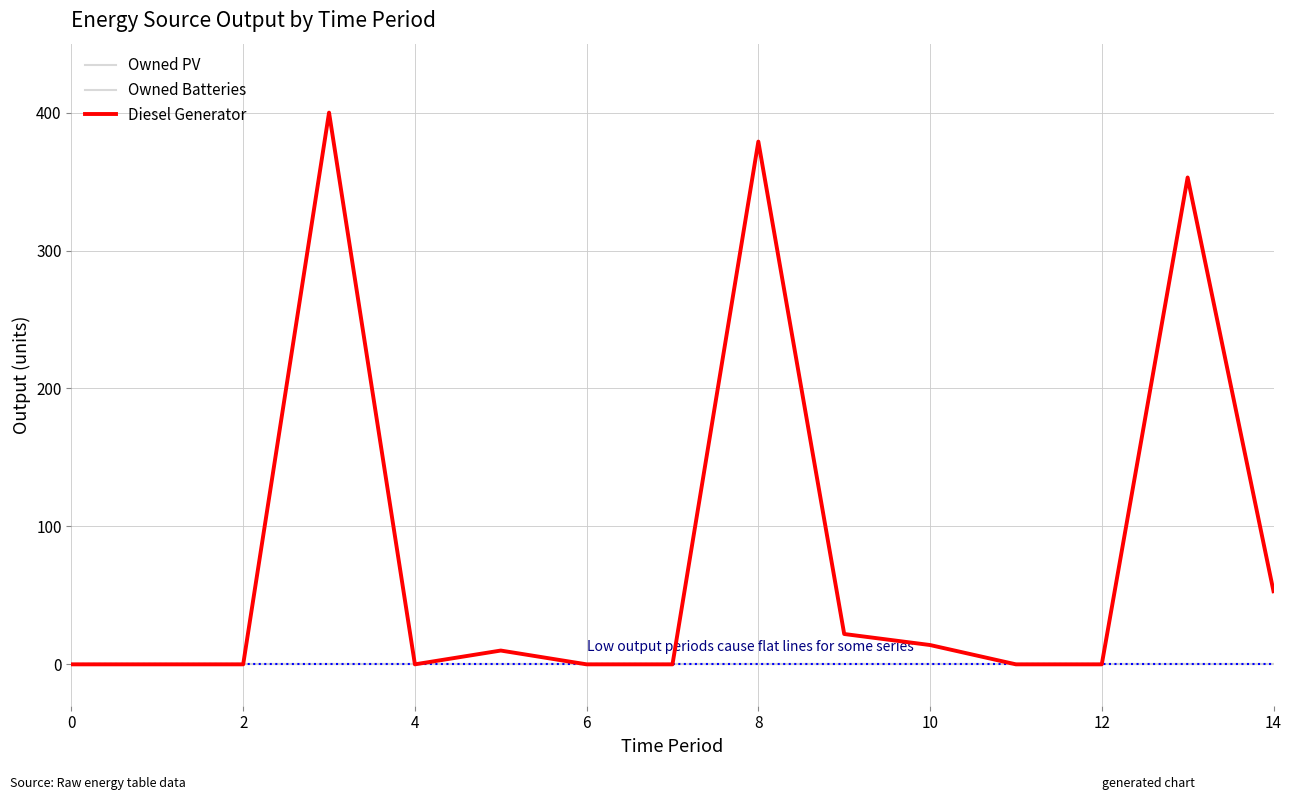

How many lines are shown in the chart?

3